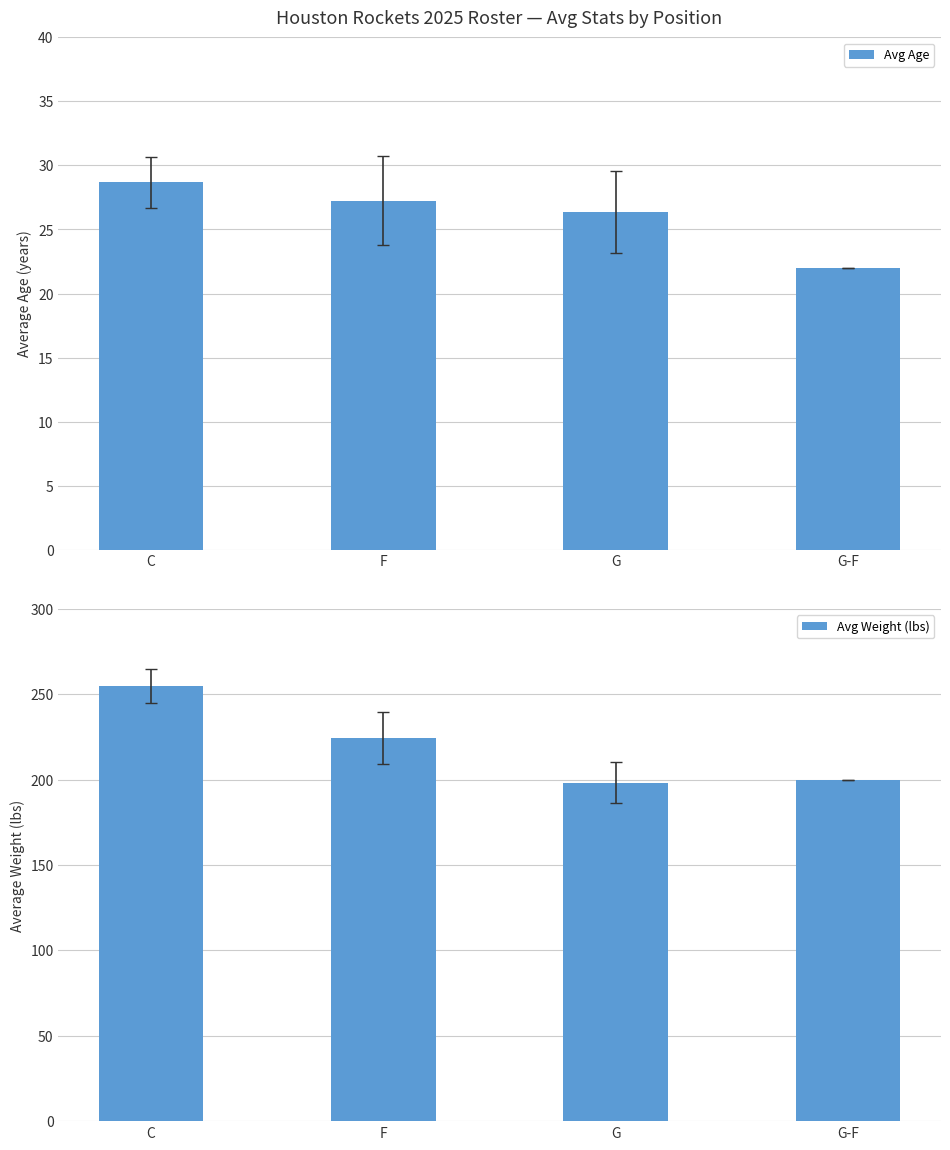

What is the difference between the Avg Weight (lbs) values at C and F?

30.4